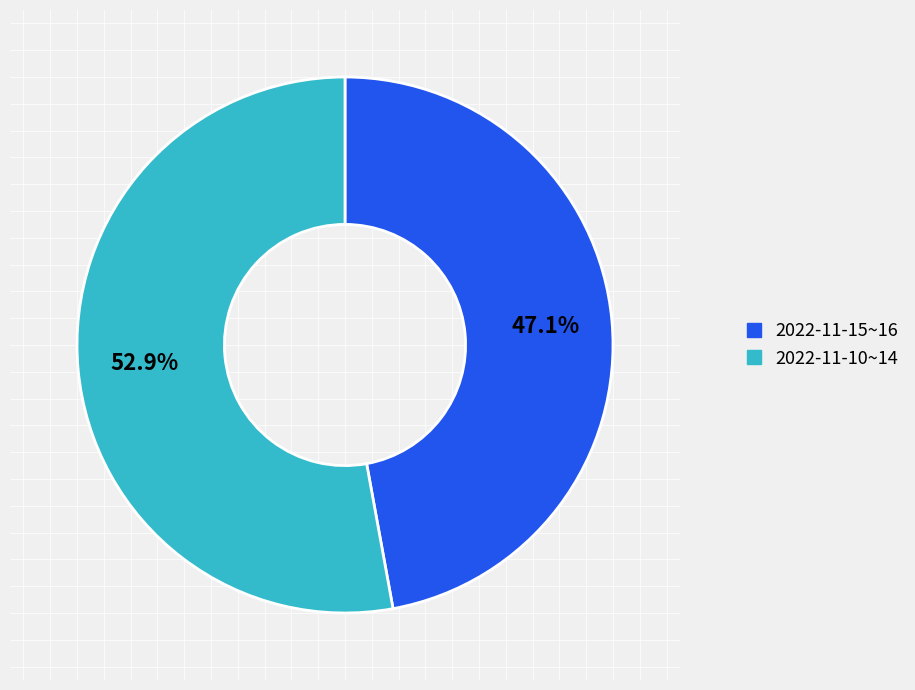

Is there any slice that represents more than half of the pie?

Yes